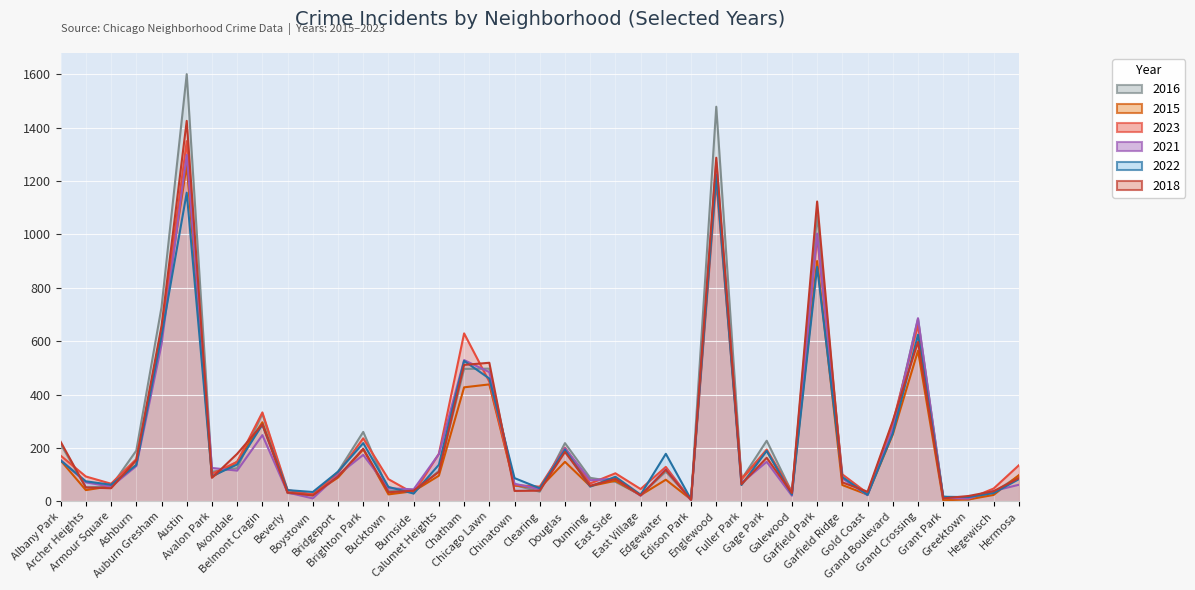

Where is 2021 nearest to the value 651?

Grand Crossing